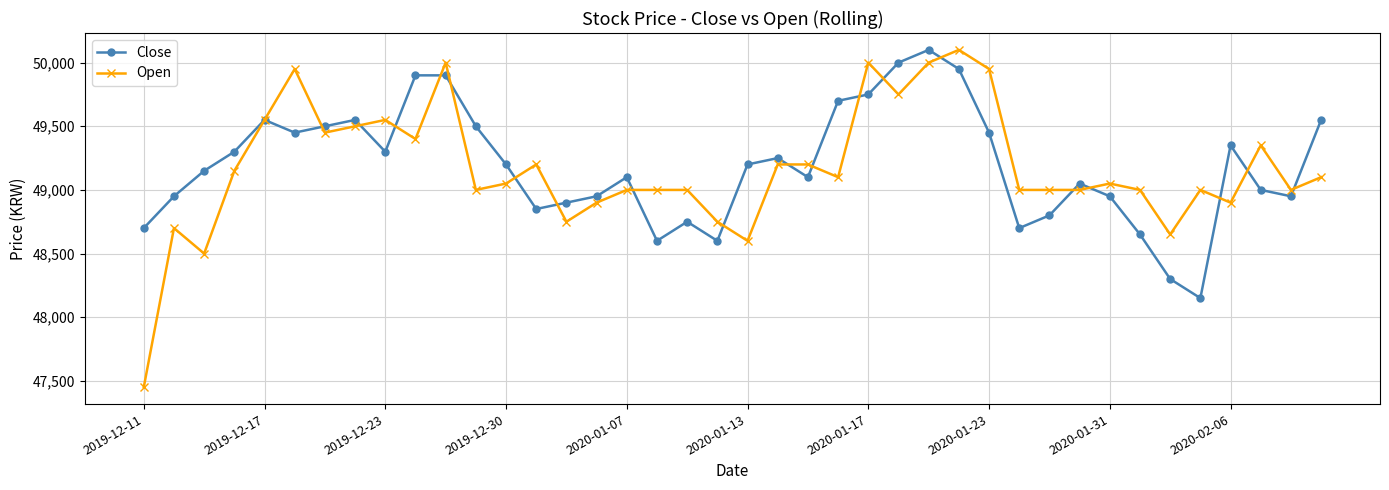

What is the maximum value for Close?

50100